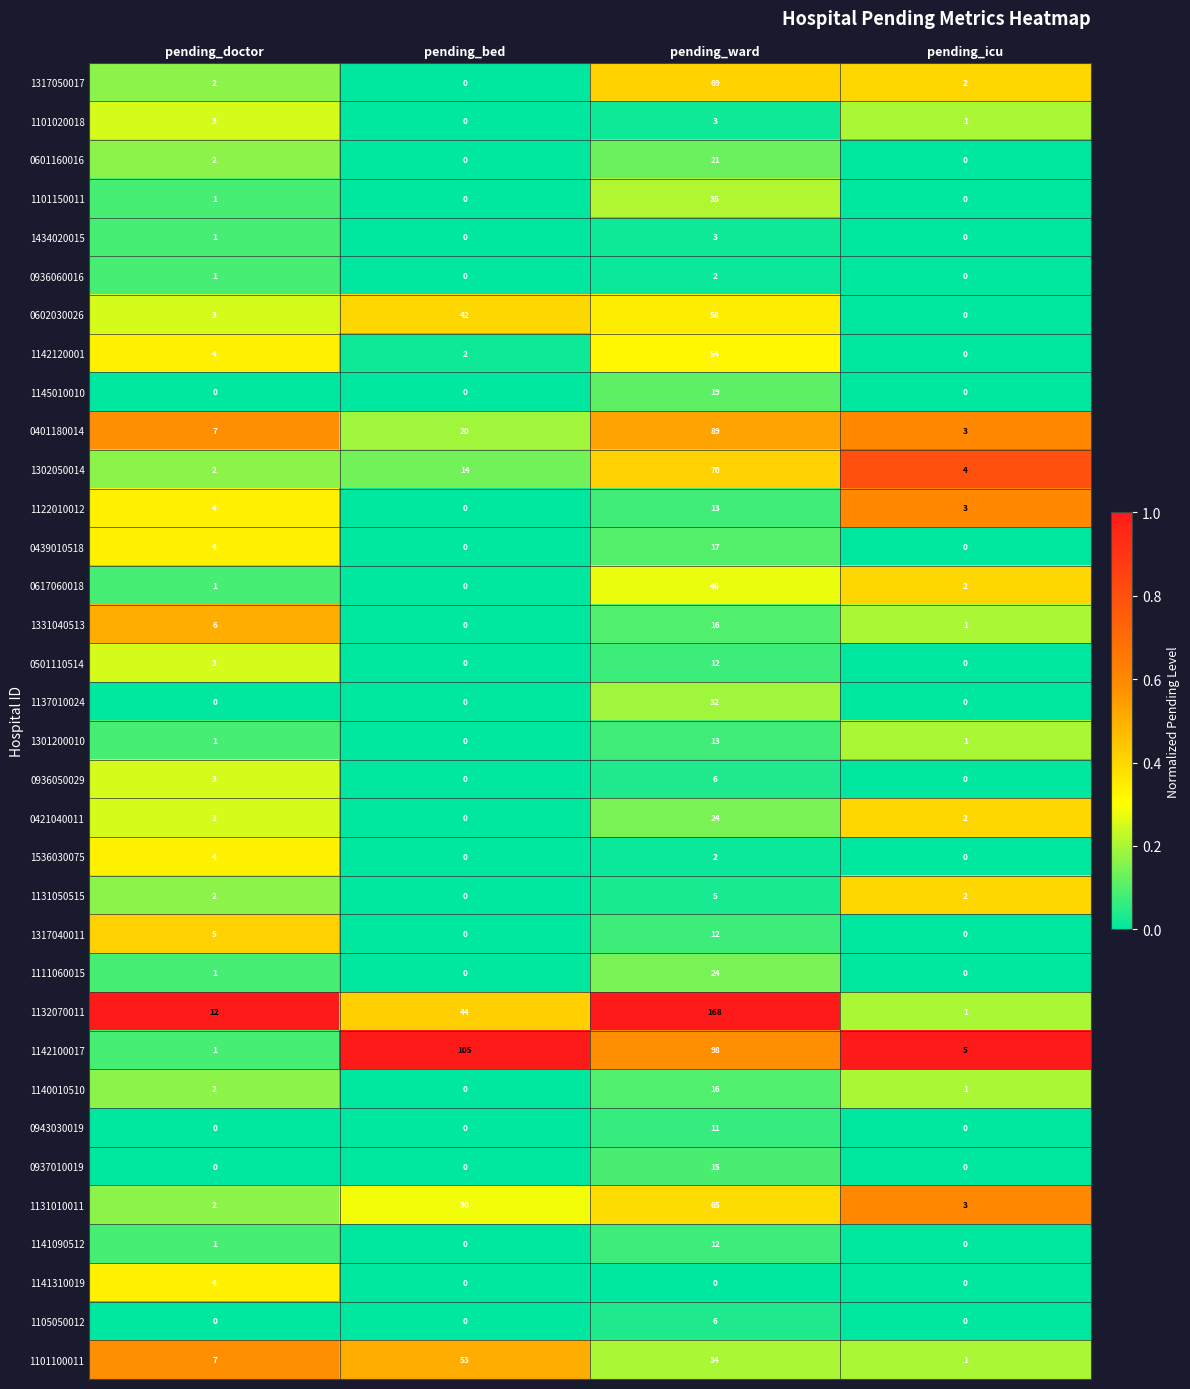

True or false: 1137010024 has a value of 0 at pending_icu.

True